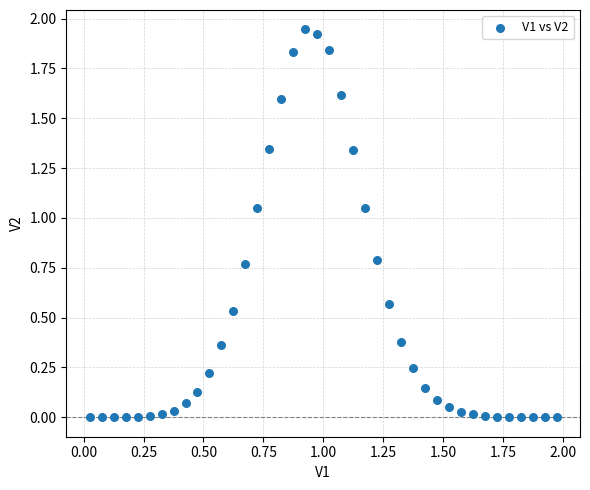

What is the range of X values (max minus min)?

2.0